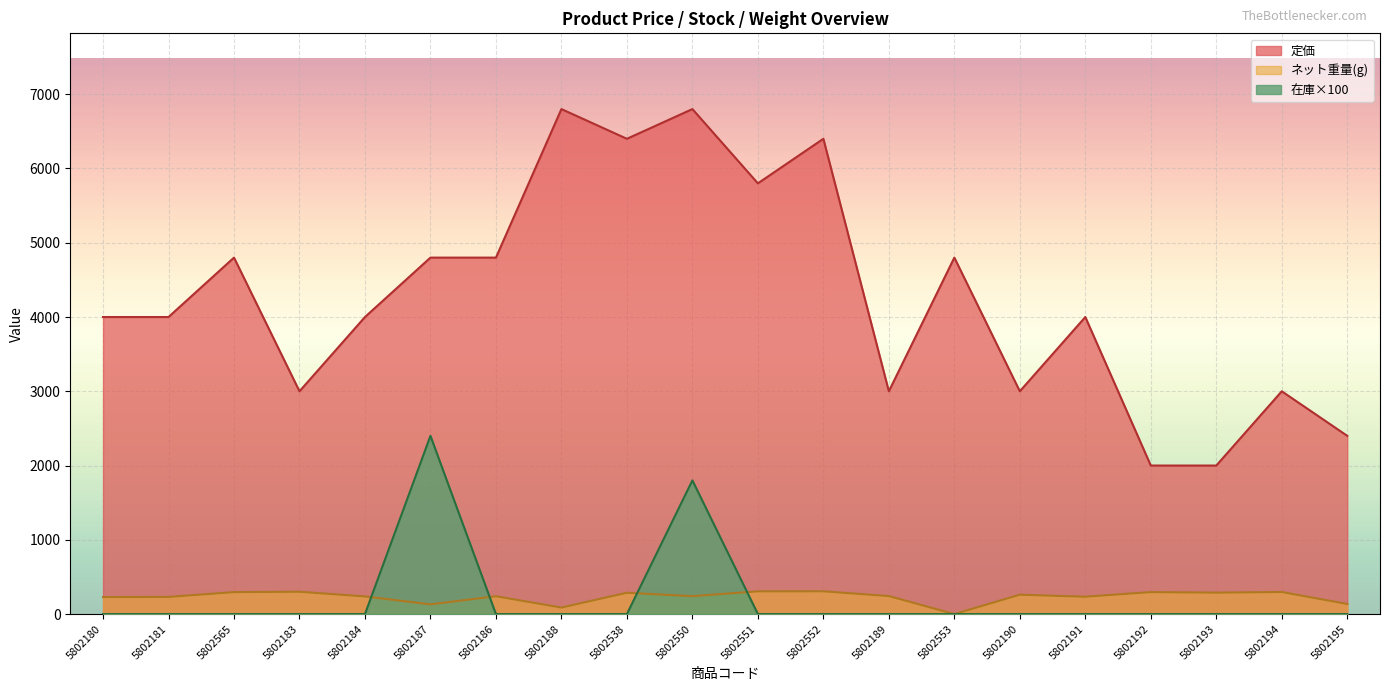

What is the label of the 18th point from the left?

5802193